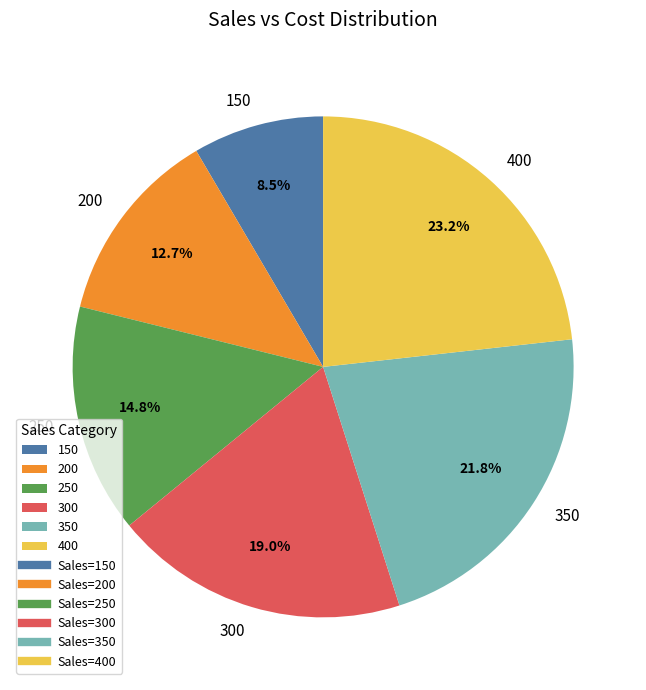

Approximately how many times larger is the value at 400 compared to 300?

1.2